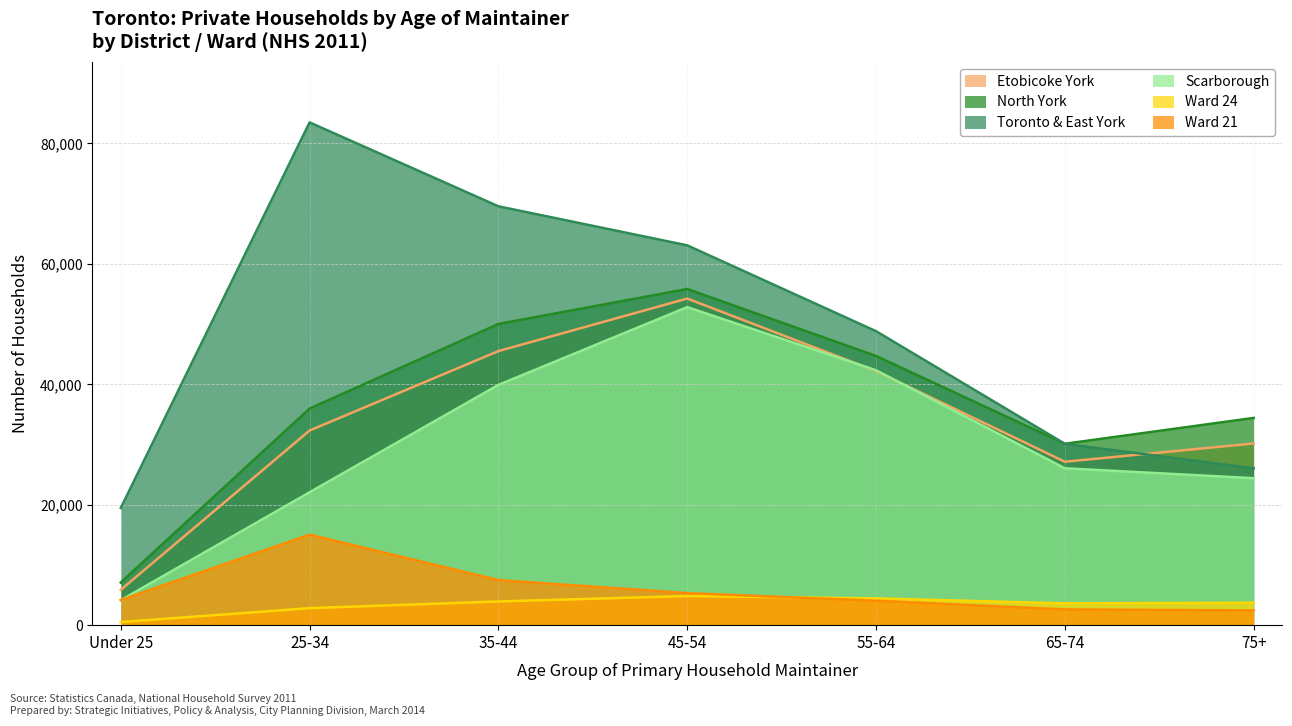

What is the difference between the second highest and minimum values in the Etobicoke York series?

39645